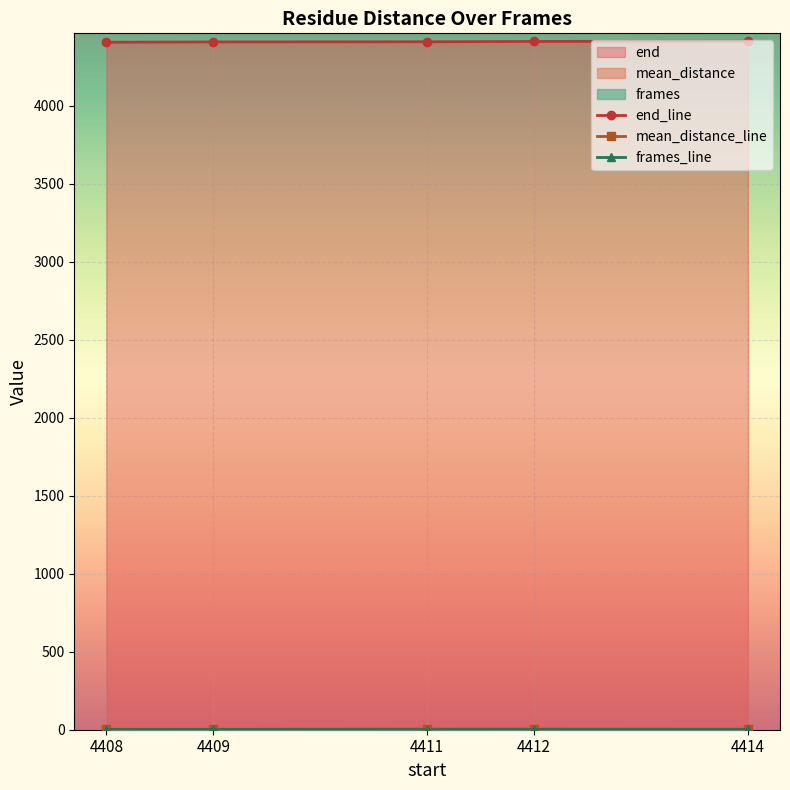

True or false: end has more than 0 points higher than both neighbors.

False